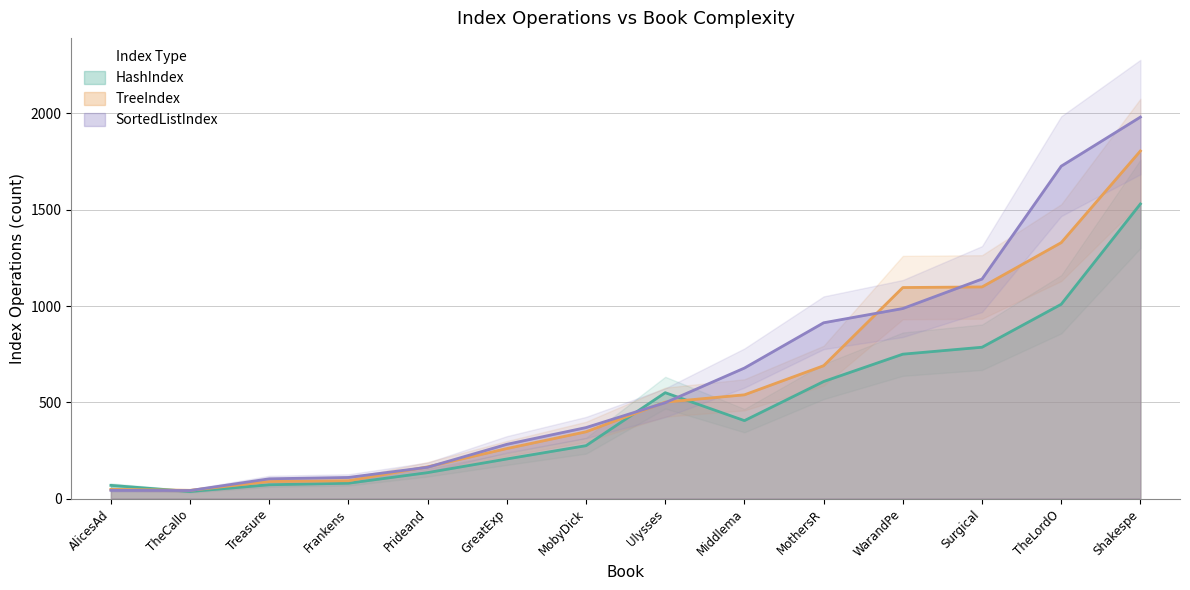

How many intersections are there between TreeIndex and HashIndex?

3